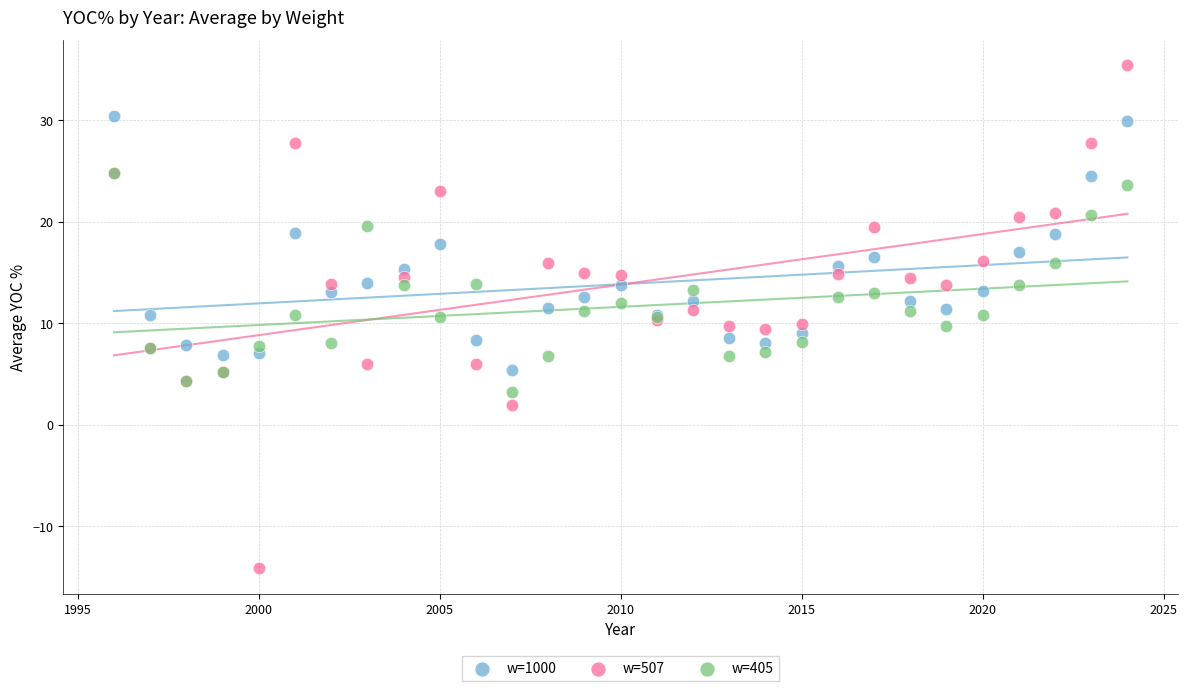

What are all the series names shown in the legend?

w=1000, w=507, w=405